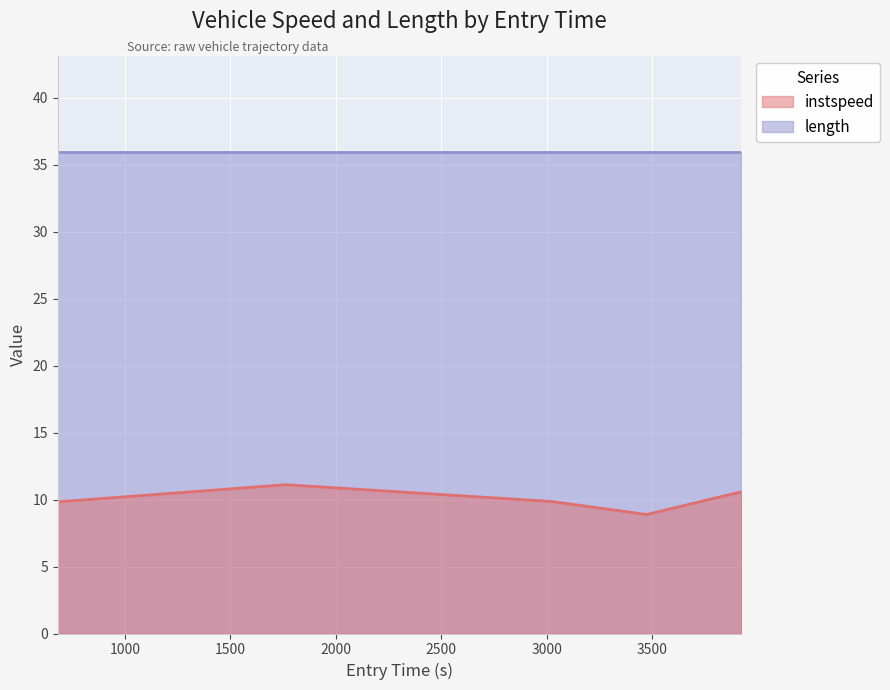

What is the value of the 2nd point from the left?

11.1